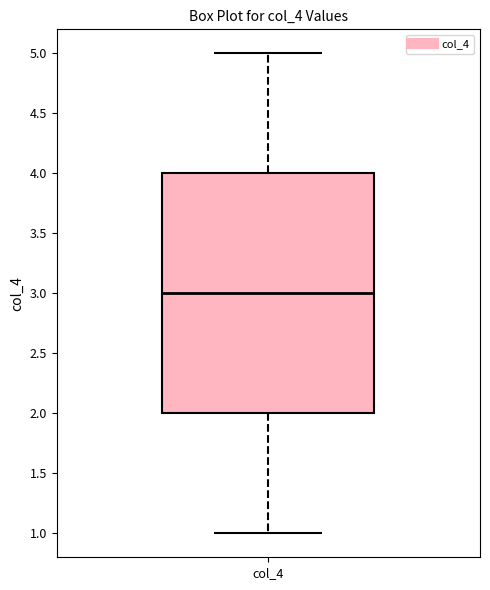

Where is the lower edge of the box for col_4 on the y-axis? The values are not printed on the chart, so give them approximately, as read against the axis.

2